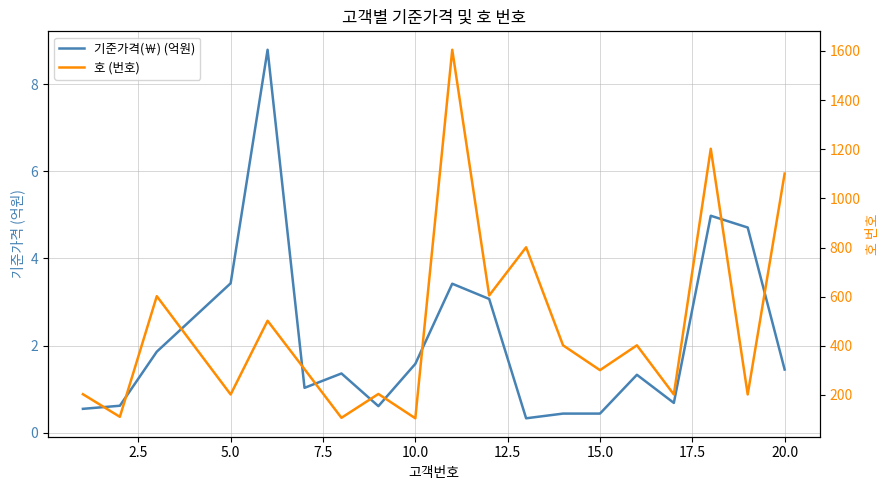

Between 20.0 and 22.5, which is larger?

22.5